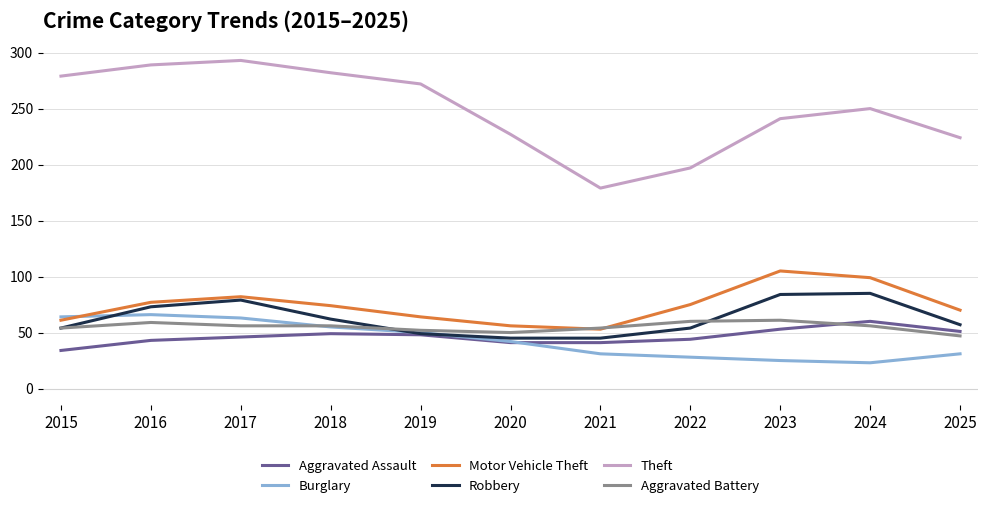

At which label does Aggravated Assault reach its peak?

2024